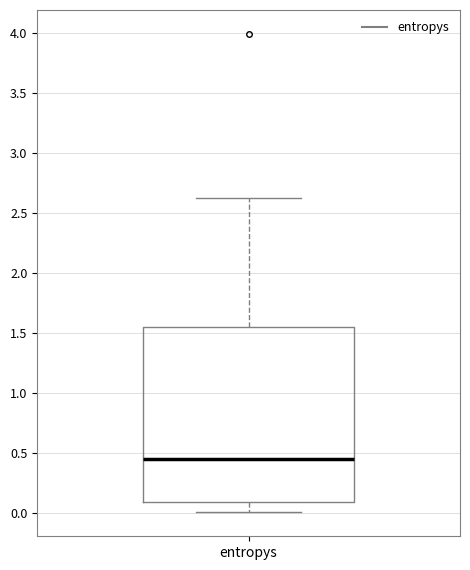

Read this box plot against the y-axis: the position of the median line, the range covered by the box, and the ends of both whiskers. The values are not printed on the chart, so give them approximately, as read against the axis.

median 0.45, box 0.10 to 1.55, whiskers 0.00 to 2.65